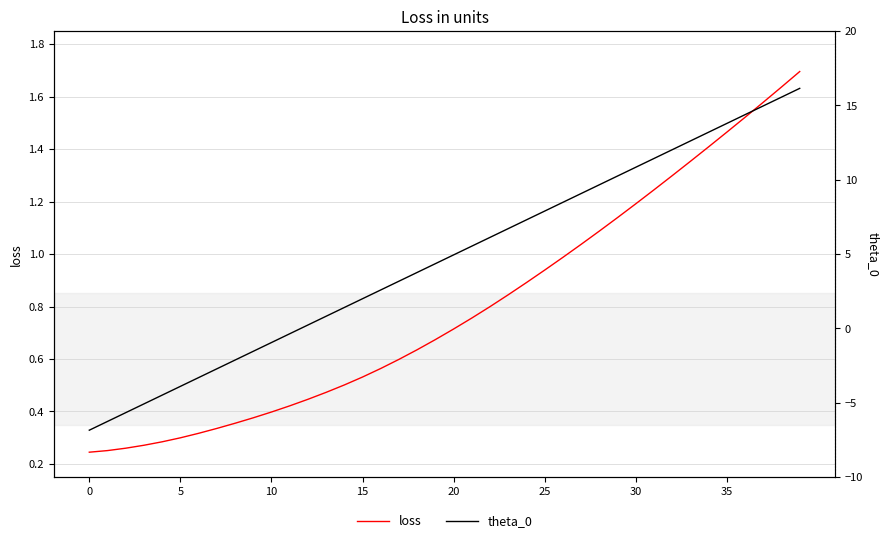

List the series in order of their overall mean, highest first.

theta_0, loss